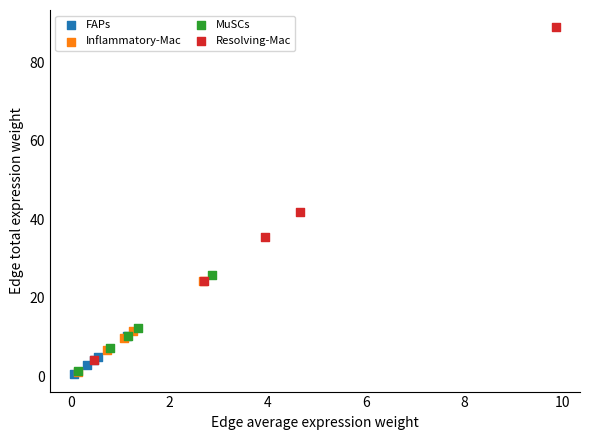

What are all the series names shown in the legend?

FAPs, Inflammatory-Mac, MuSCs, Resolving-Mac